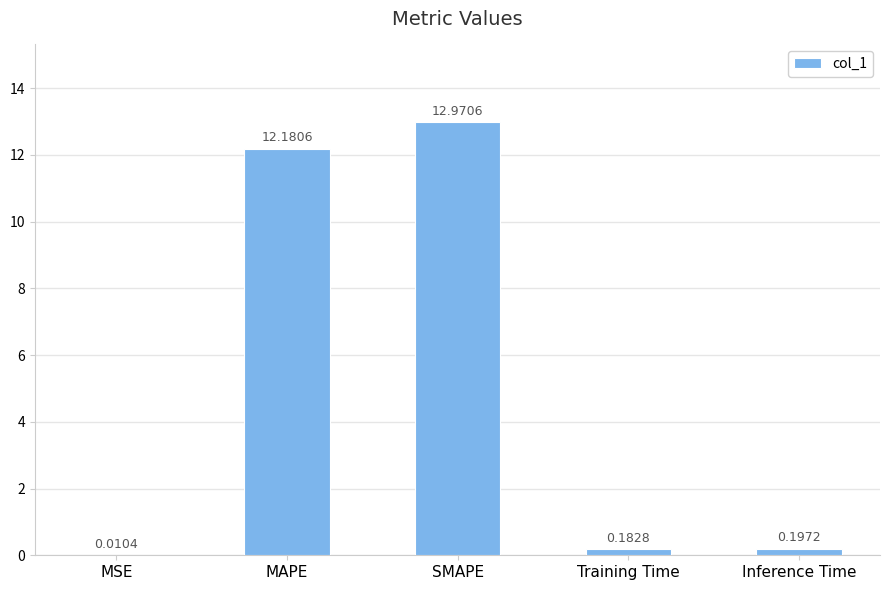

What is the sum of the values at Inference Time and Training Time?

0.4